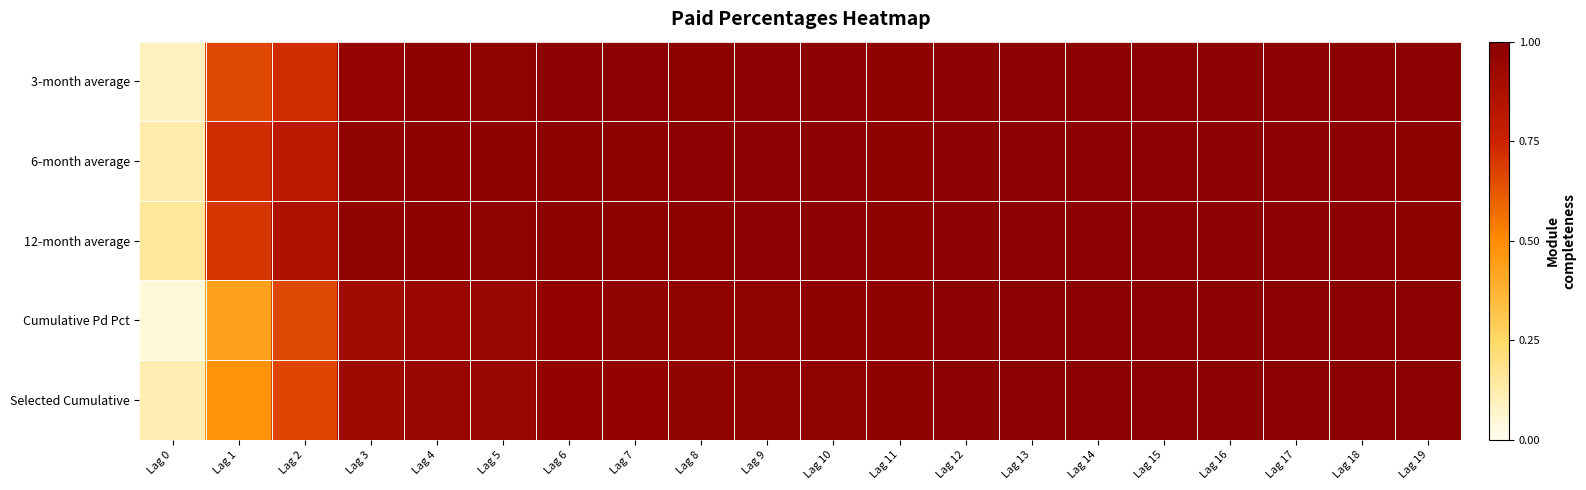

Rank the series by their maximum value, from lowest to highest.

3-month average, 6-month average, 12-month average, Cumulative Pd Pct, Selected Cumulative